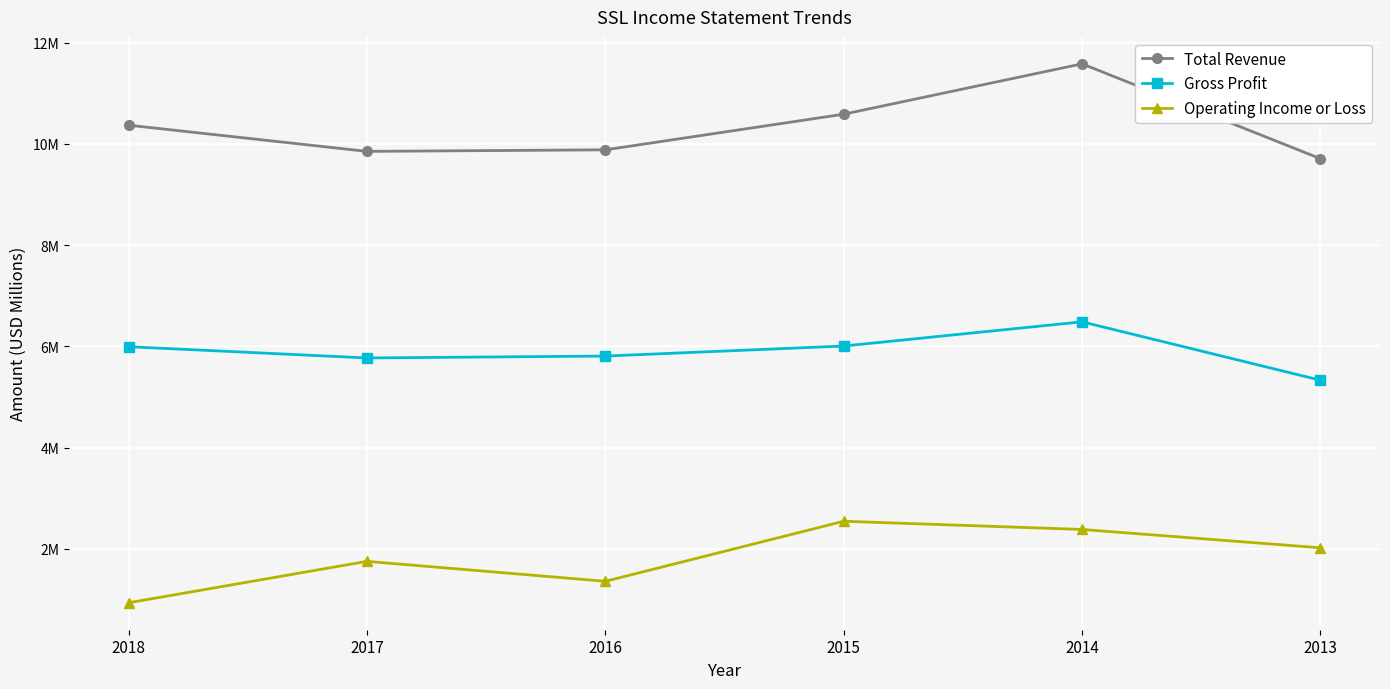

At which category is the sum across all series the highest?

2014